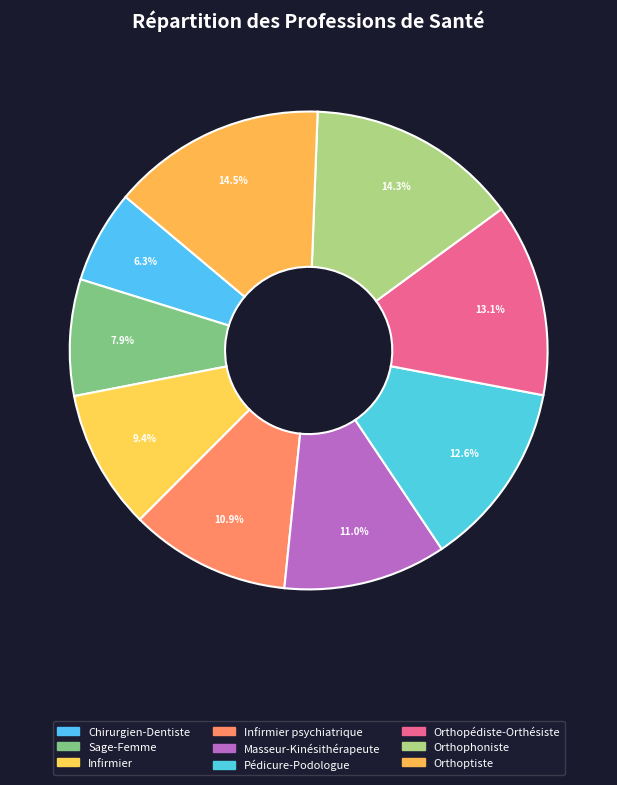

How many slices are in this pie chart?

9